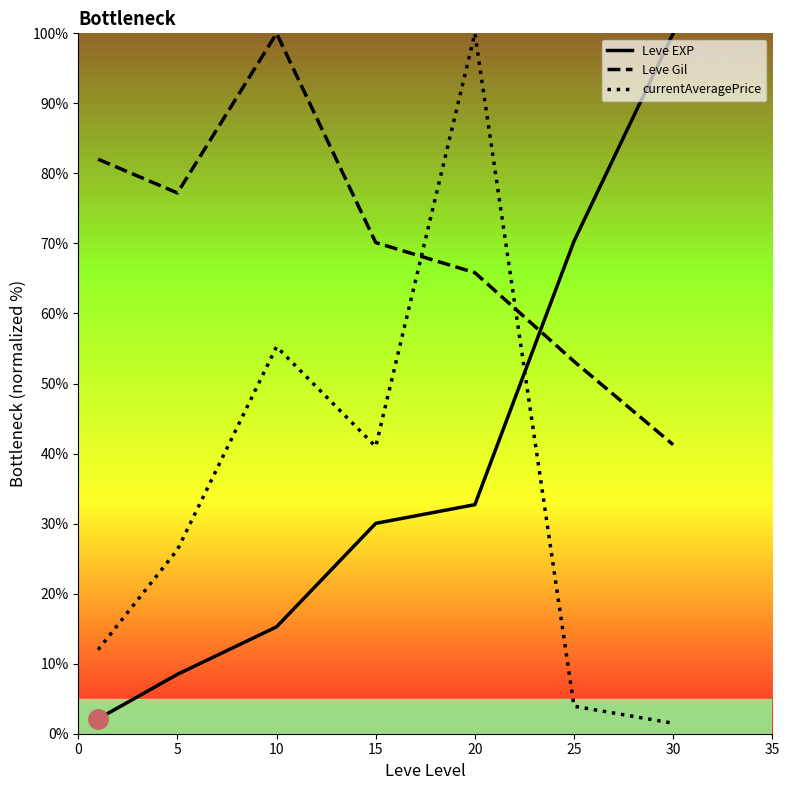

Which has a higher value, 10 or 30?

30